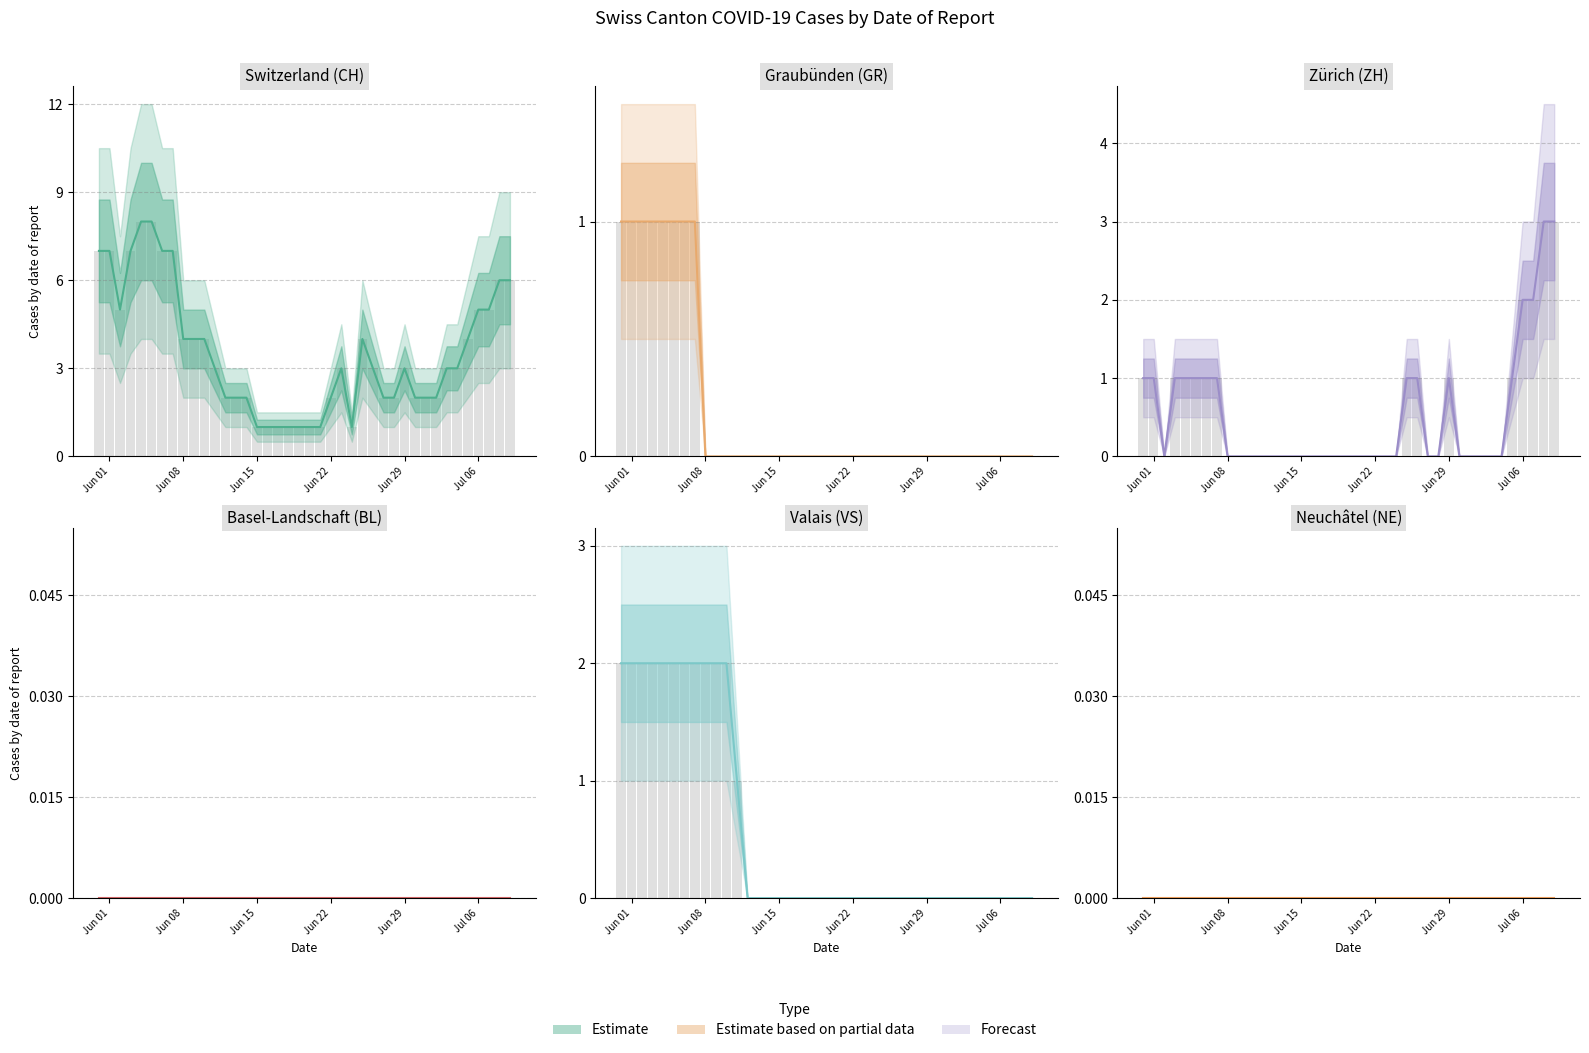

At which label is NE closest to 0?

Jun 01